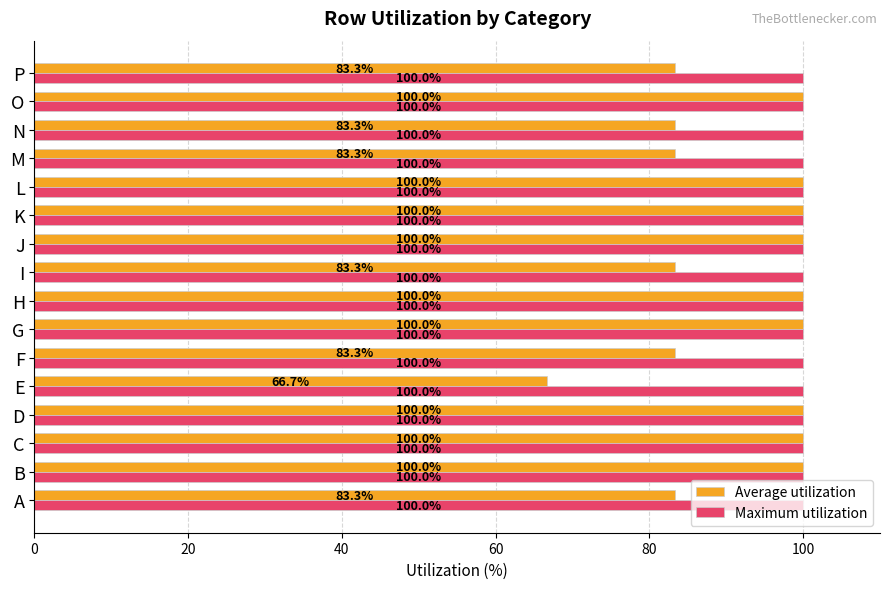

At how many categories does at least one series exceed 74?

16